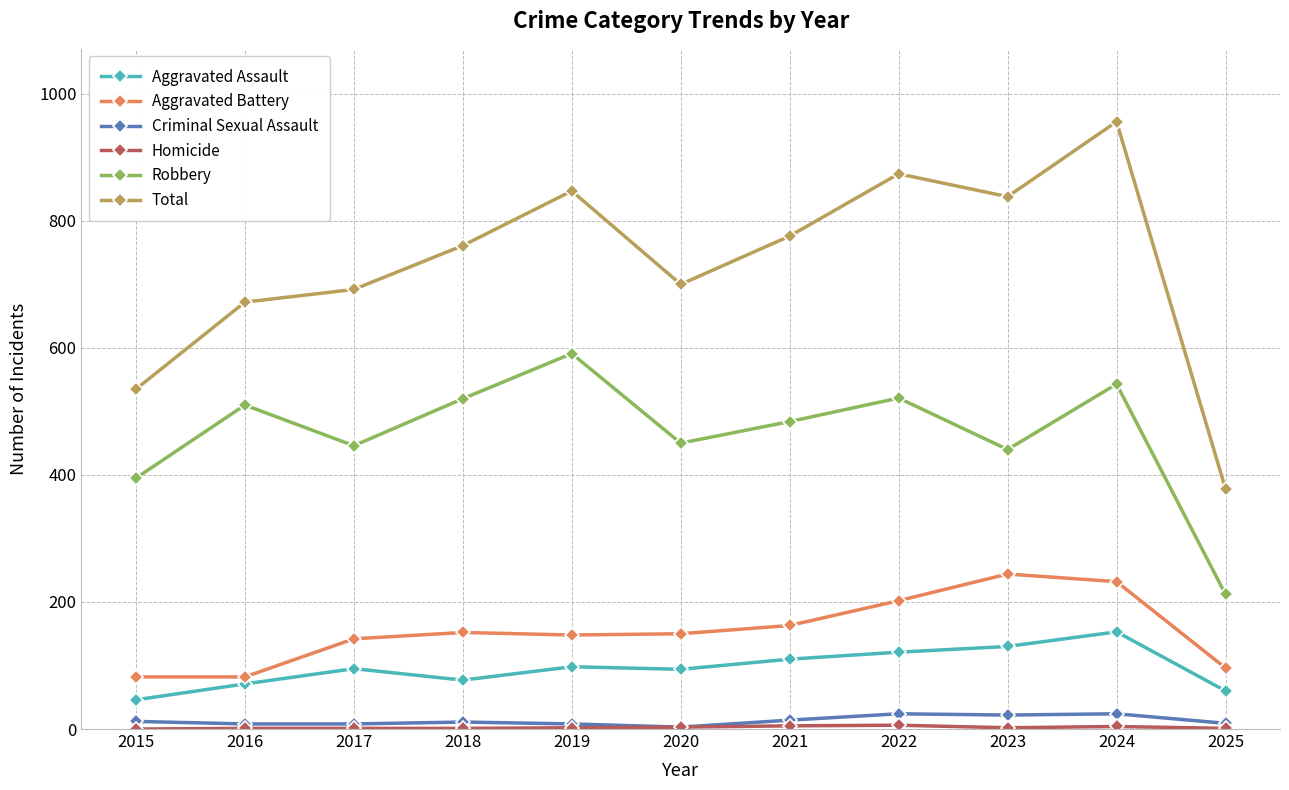

What is the difference between the maximum and minimum values in the Aggravated Assault series?

107